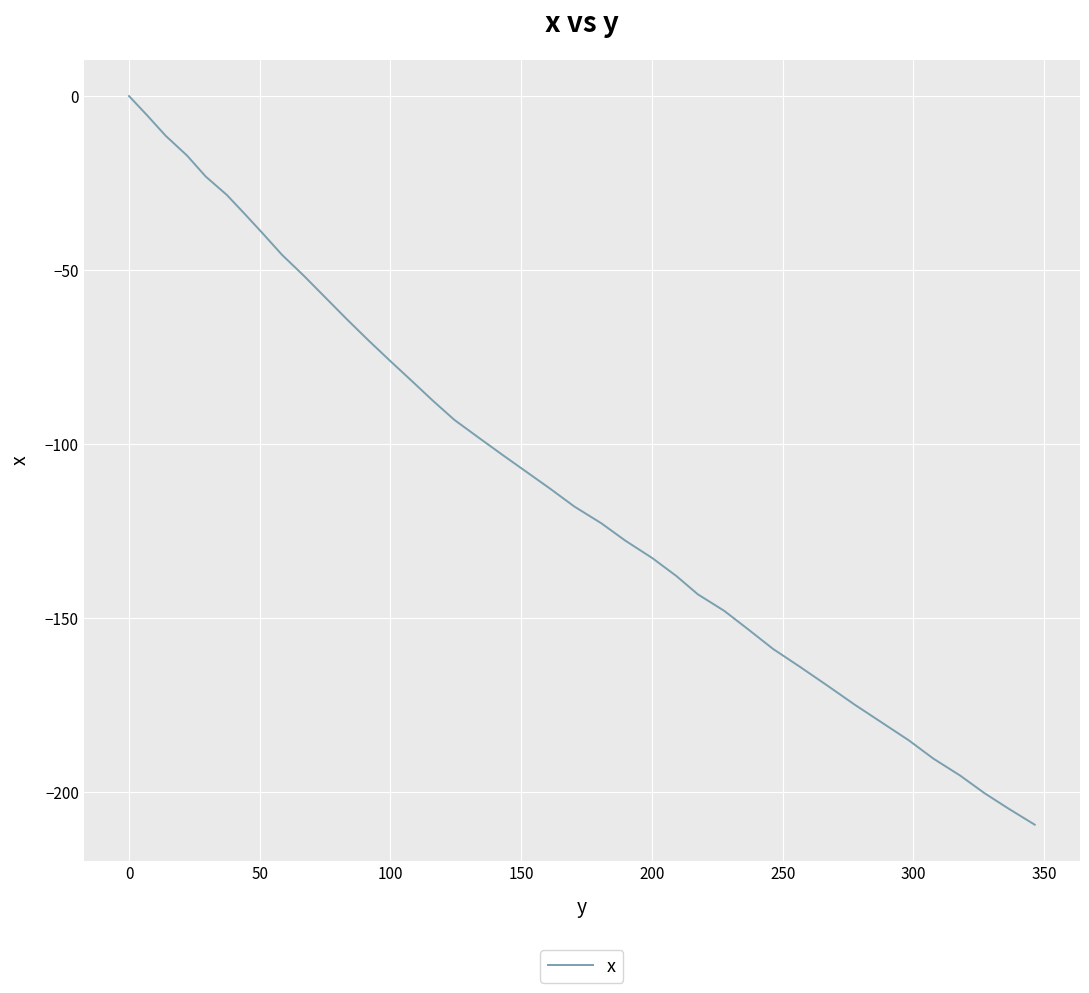

What is the difference between the maximum and minimum values?

209.3